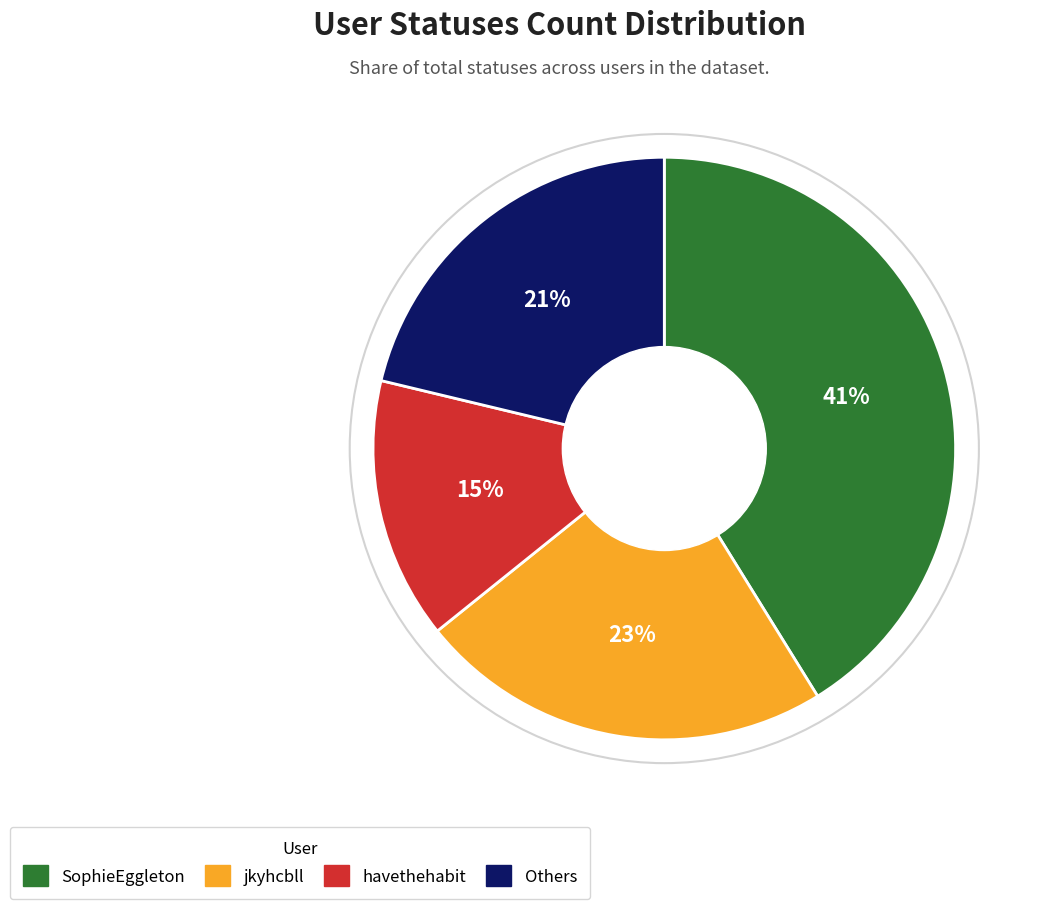

Combined, do Others and SophieEggleton account for over 50%?

Yes